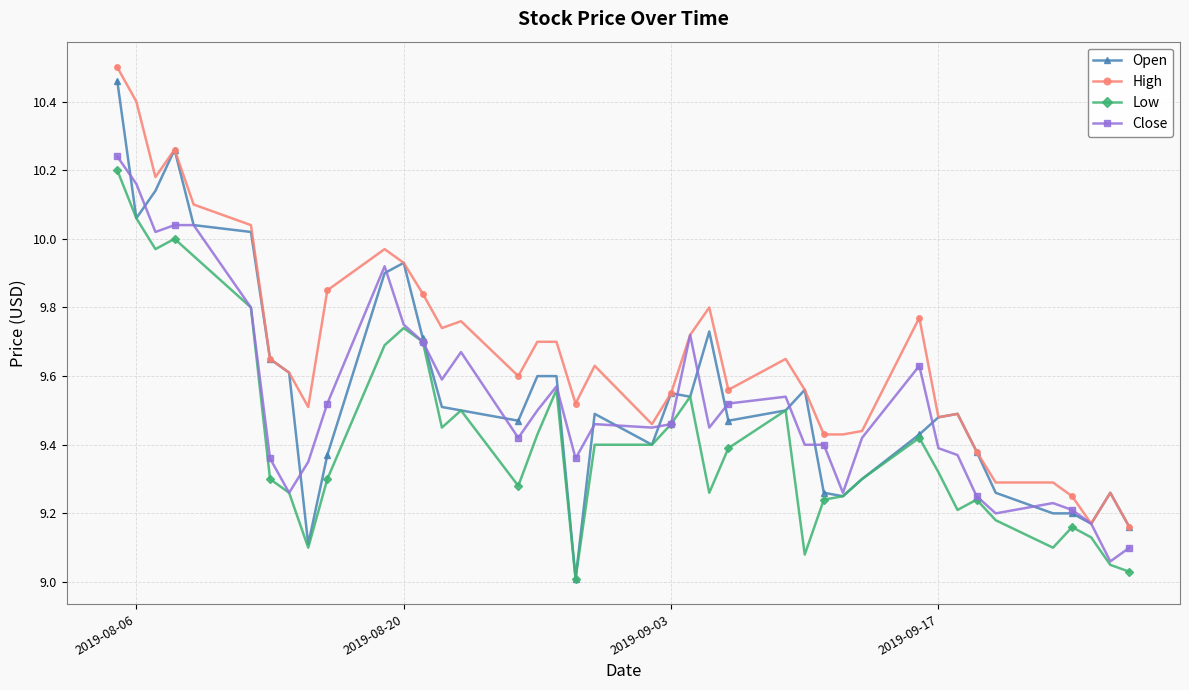

Does the chart display data point markers on the line(s)?

Yes